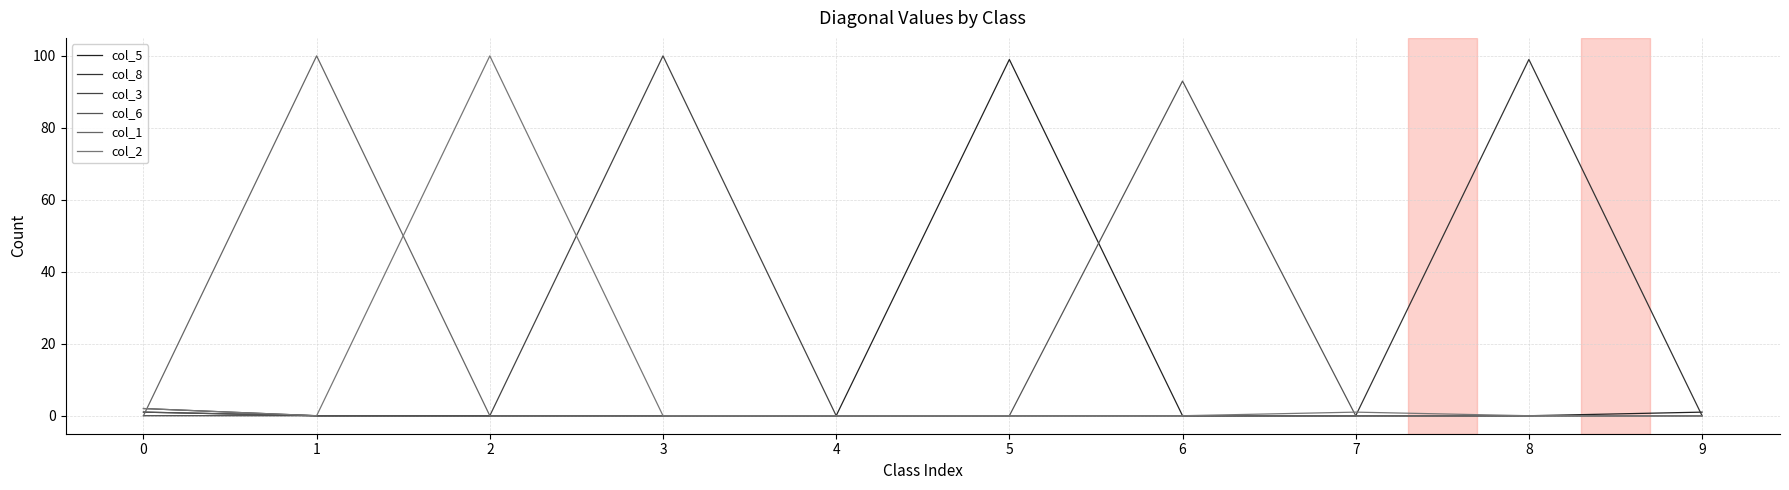

Does the chart have visible grid lines?

Yes